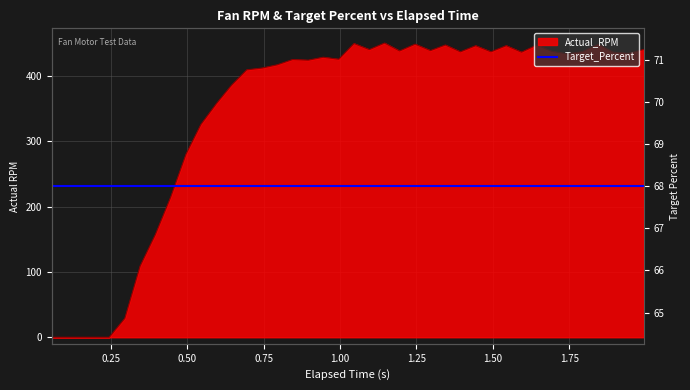

What is the difference between the maximum and minimum values?

450.3